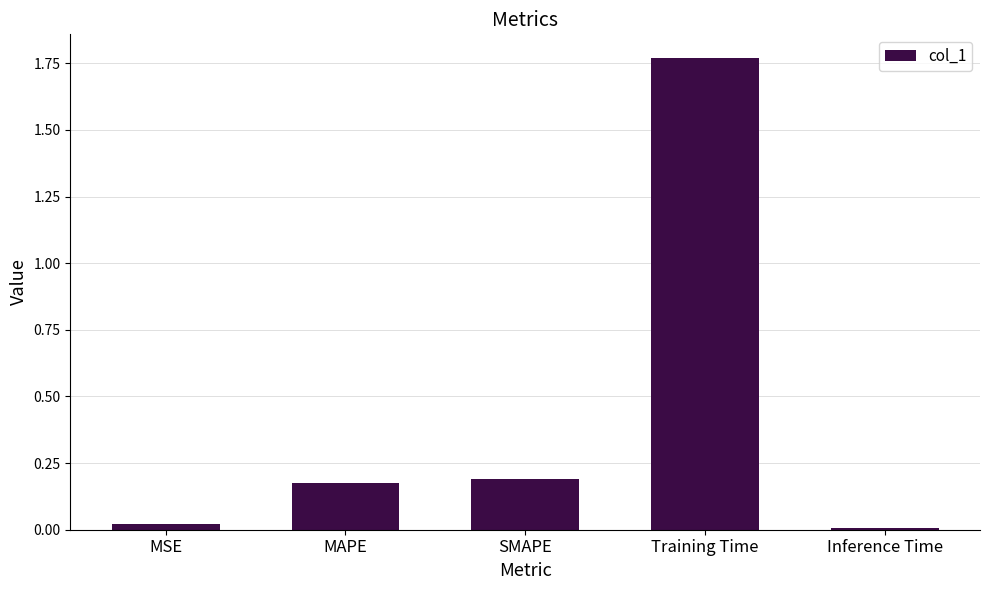

True or false: the data shows 0.0 at MSE.

True